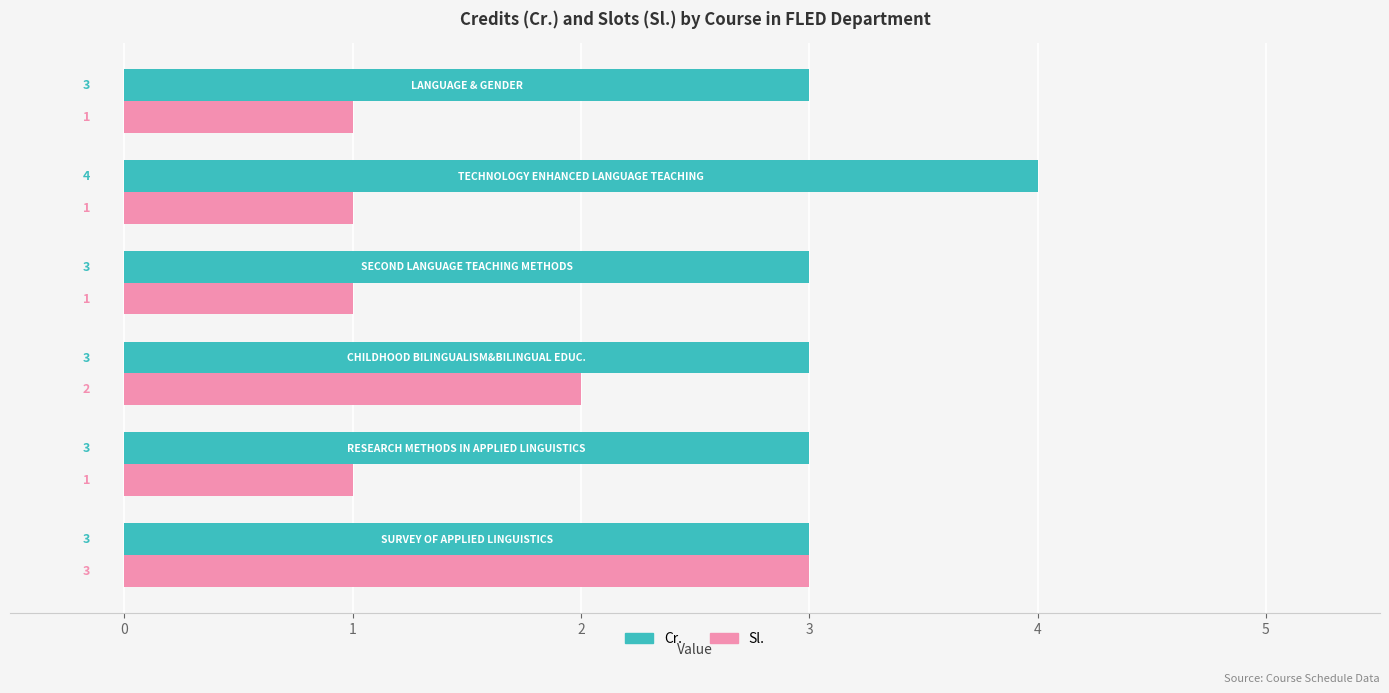

What is the smallest value displayed?

1